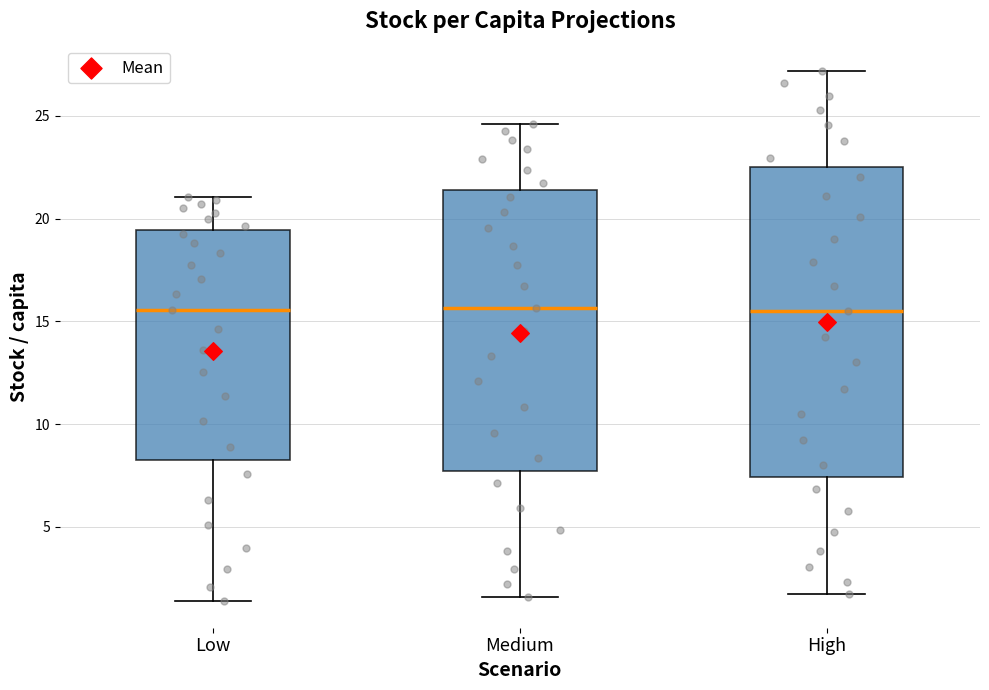

Reading left to right, transcribe this box plot: for each box, give where its median line is, the range the box spans, and where its two whiskers end, as read against the y-axis. The values are not printed on the chart, so give them approximately, as read against the axis.

Low: median 15.5, box 8.0 to 19.5, whiskers 1.5 to 21.0
Medium: median 15.5, box 7.5 to 21.5, whiskers 1.5 to 24.5
High: median 15.5, box 7.5 to 22.5, whiskers 1.5 to 27.0